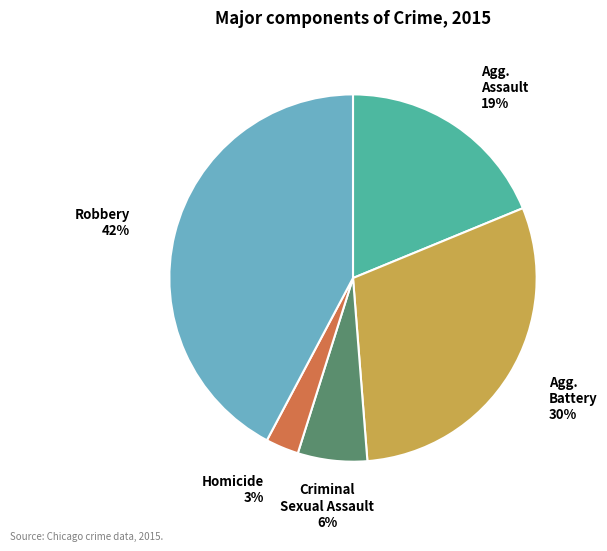

Does any single category account for the majority?

No